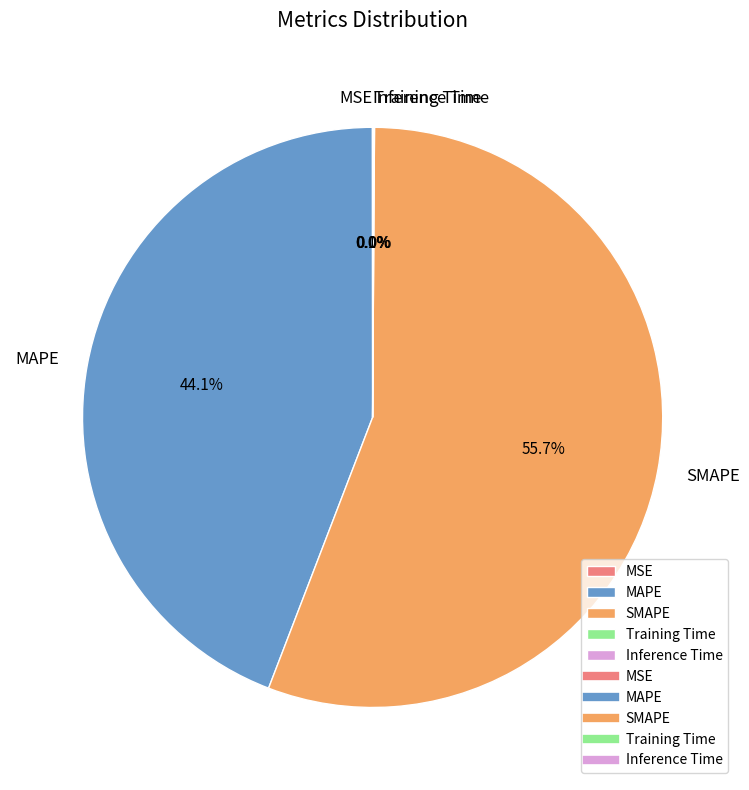

The SMAPE slice represents 63% of the pie. True or false?

False